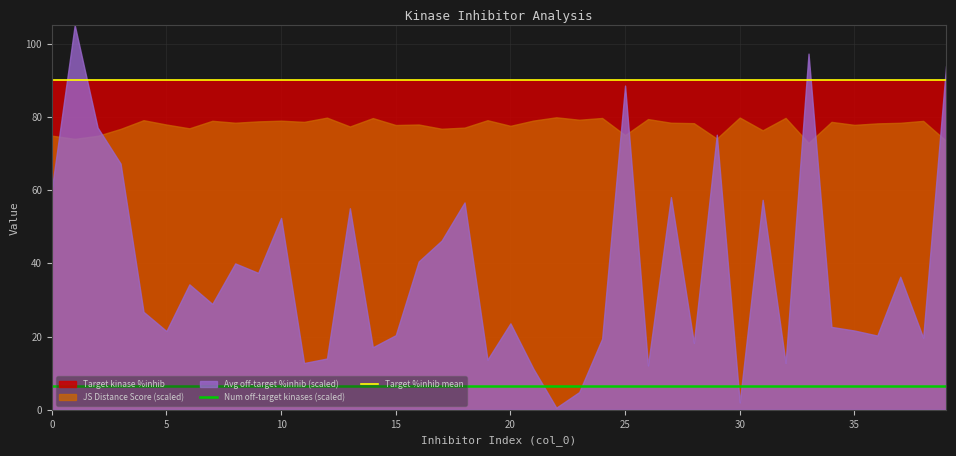

True or false: Target %inhib mean has more than 2 points higher than both neighbors.

False